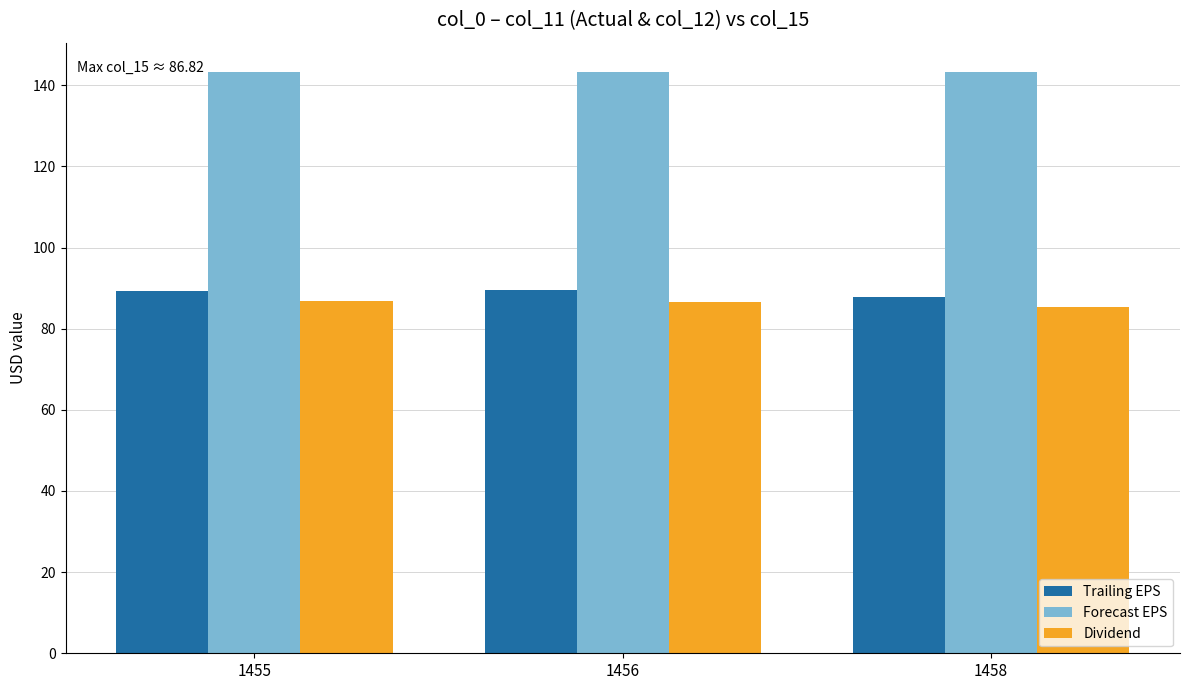

Is the value of Dividend at 1455 greater than the value of Forecast EPS at 1458?

No